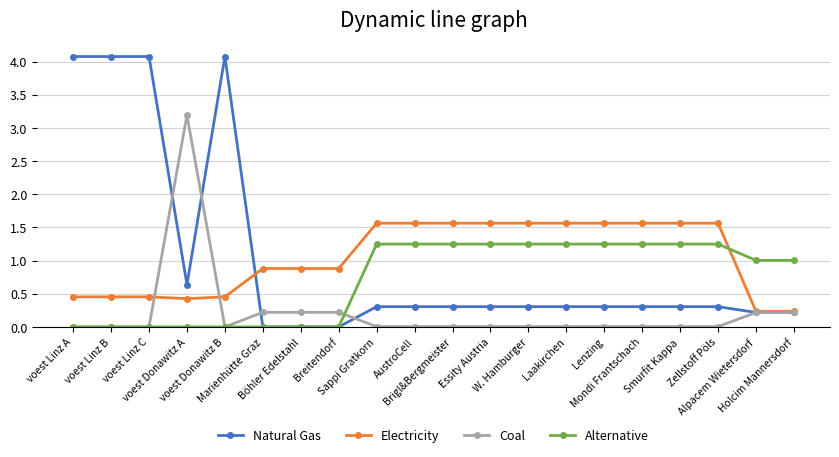

True or false: Coal has a value of 1.9 at voest Linz C.

False